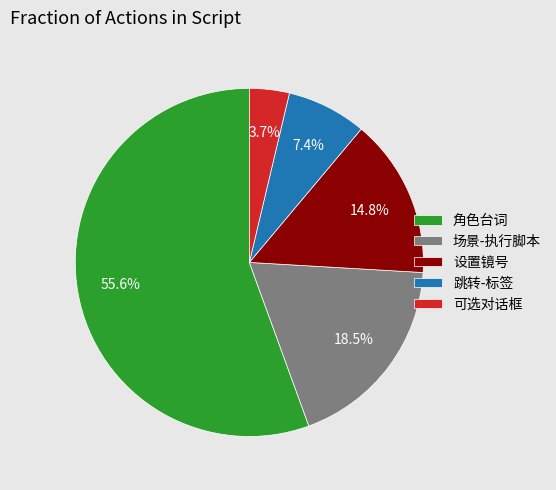

How many segments does this pie chart have?

5